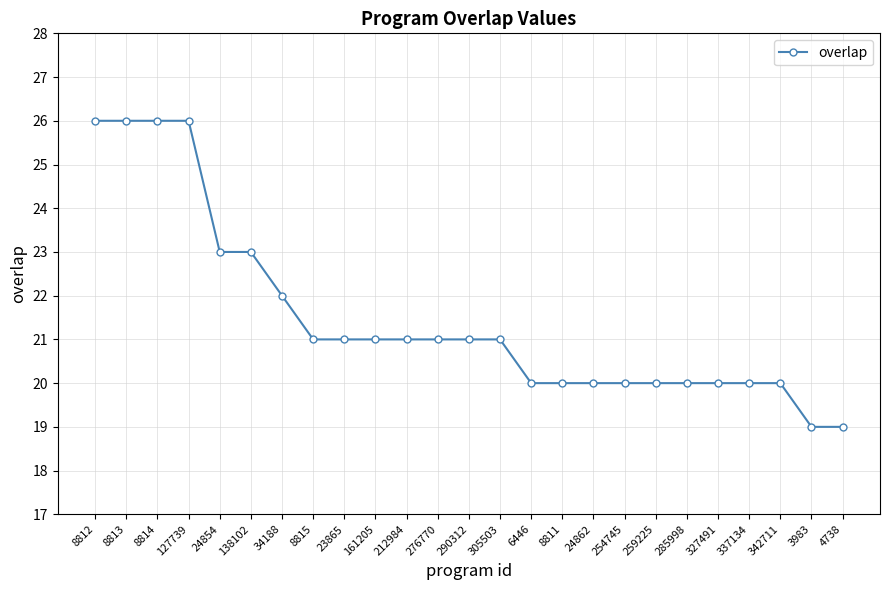

What is the average value?

21